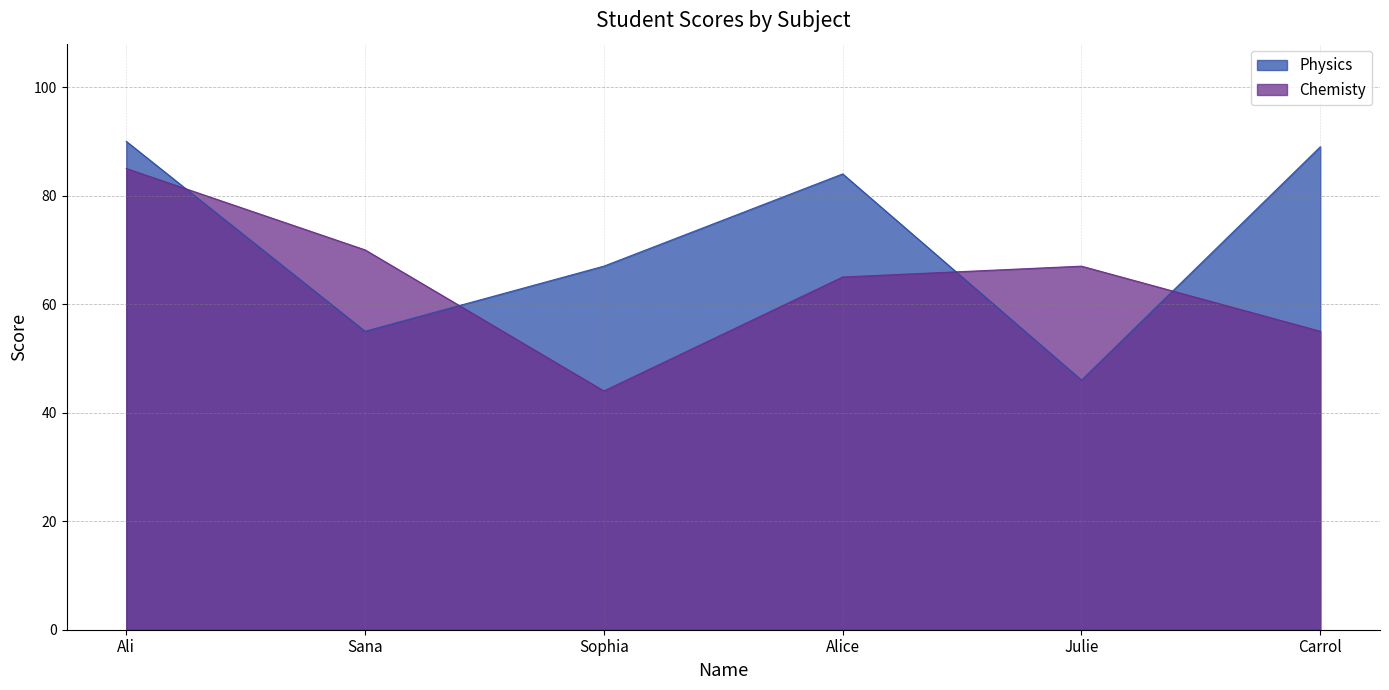

Does the chart display data point markers on the line(s)?

No